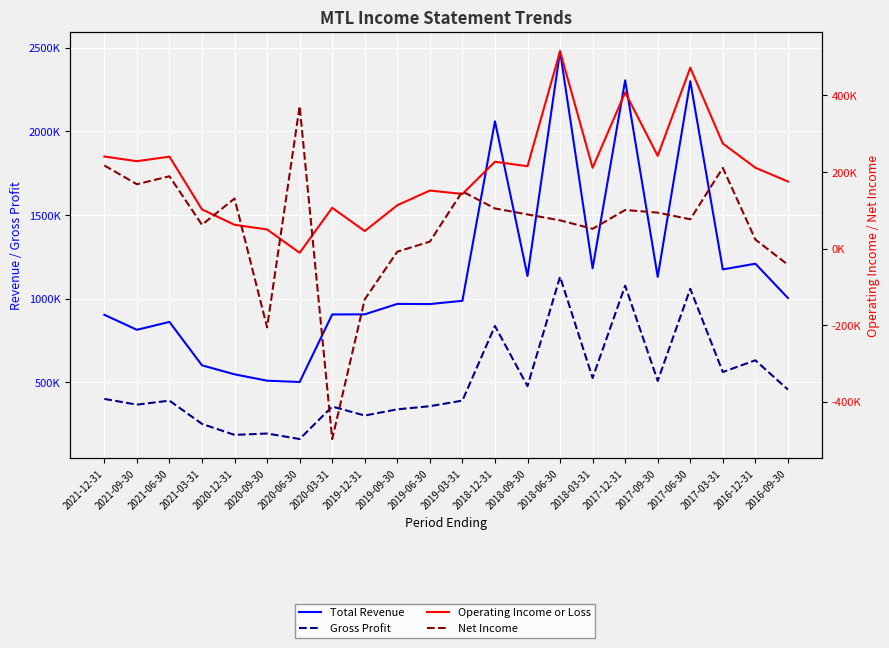

Is it true that Operating Income or Loss equals 215864 at 2018-06-30?

False